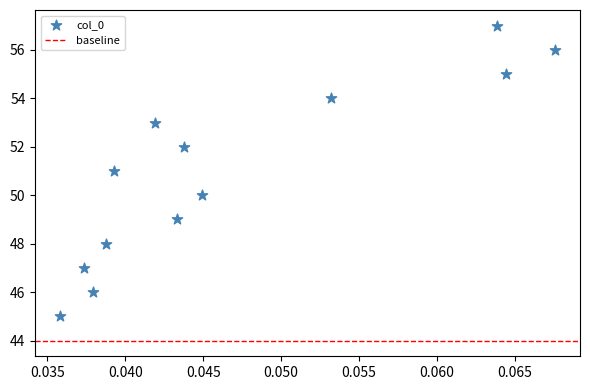

What is the range of Y values (max minus min)?

12